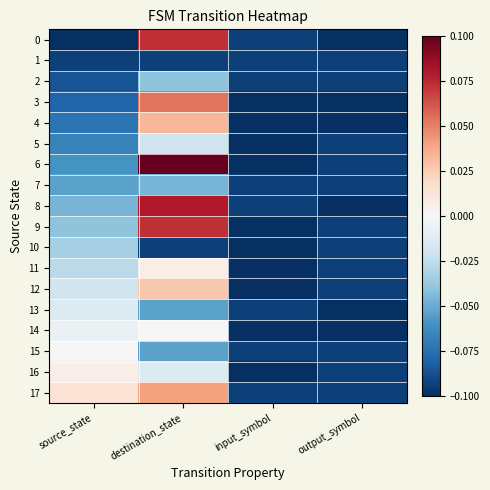

Reading left to right, extract all data points from this chart.

0: source_state=-0.1	destination_state=0.1	input_symbol=-0.1	output_symbol=-0.1
1: source_state=-0.1	destination_state=-0.1	input_symbol=-0.1	output_symbol=-0.1
2: source_state=-0.1	destination_state=-0.0	input_symbol=-0.1	output_symbol=-0.1
3: source_state=-0.1	destination_state=0.1	input_symbol=-0.1	output_symbol=-0.1
4: source_state=-0.1	destination_state=0.0	input_symbol=-0.1	output_symbol=-0.1
5: source_state=-0.1	destination_state=-0.0	input_symbol=-0.1	output_symbol=-0.1
6: source_state=-0.1	destination_state=0.1	input_symbol=-0.1	output_symbol=-0.1
7: source_state=-0.1	destination_state=-0.0	input_symbol=-0.1	output_symbol=-0.1
8: source_state=-0.0	destination_state=0.1	input_symbol=-0.1	output_symbol=-0.1
9: source_state=-0.0	destination_state=0.1	input_symbol=-0.1	output_symbol=-0.1
10: source_state=-0.0	destination_state=-0.1	input_symbol=-0.1	output_symbol=-0.1
11: source_state=-0.0	destination_state=0.0	input_symbol=-0.1	output_symbol=-0.1
12: source_state=-0.0	destination_state=0.0	input_symbol=-0.1	output_symbol=-0.1
13: source_state=-0.0	destination_state=-0.1	input_symbol=-0.1	output_symbol=-0.1
14: source_state=-0.0	destination_state=0.0	input_symbol=-0.1	output_symbol=-0.1
15: source_state=0.0	destination_state=-0.1	input_symbol=-0.1	output_symbol=-0.1
16: source_state=0.0	destination_state=-0.0	input_symbol=-0.1	output_symbol=-0.1
17: source_state=0.0	destination_state=0.0	input_symbol=-0.1	output_symbol=-0.1